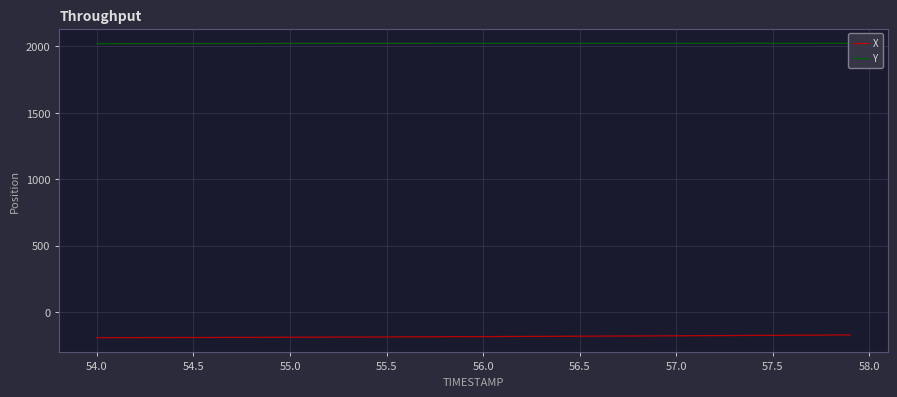

True or false: Y and X intersect in this chart.

False